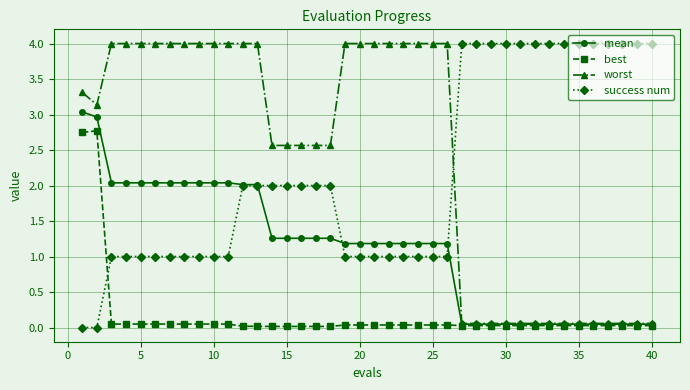

What is the maximum value shown in the chart?

4.0